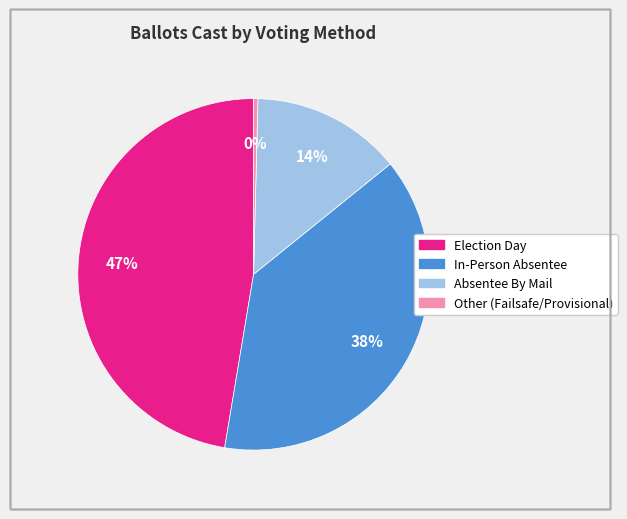

Which slice is the largest?

Election Day